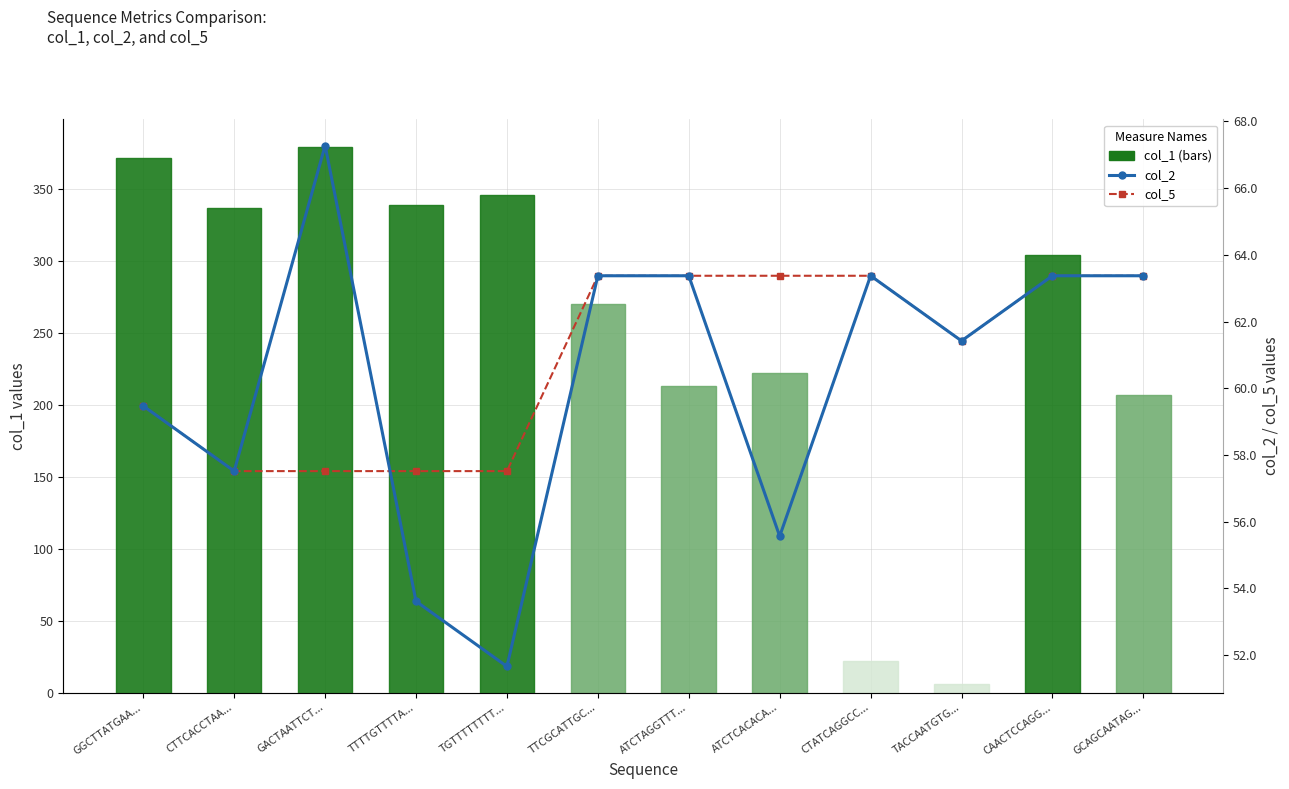

What is the average value of the col_2 series?

60.3